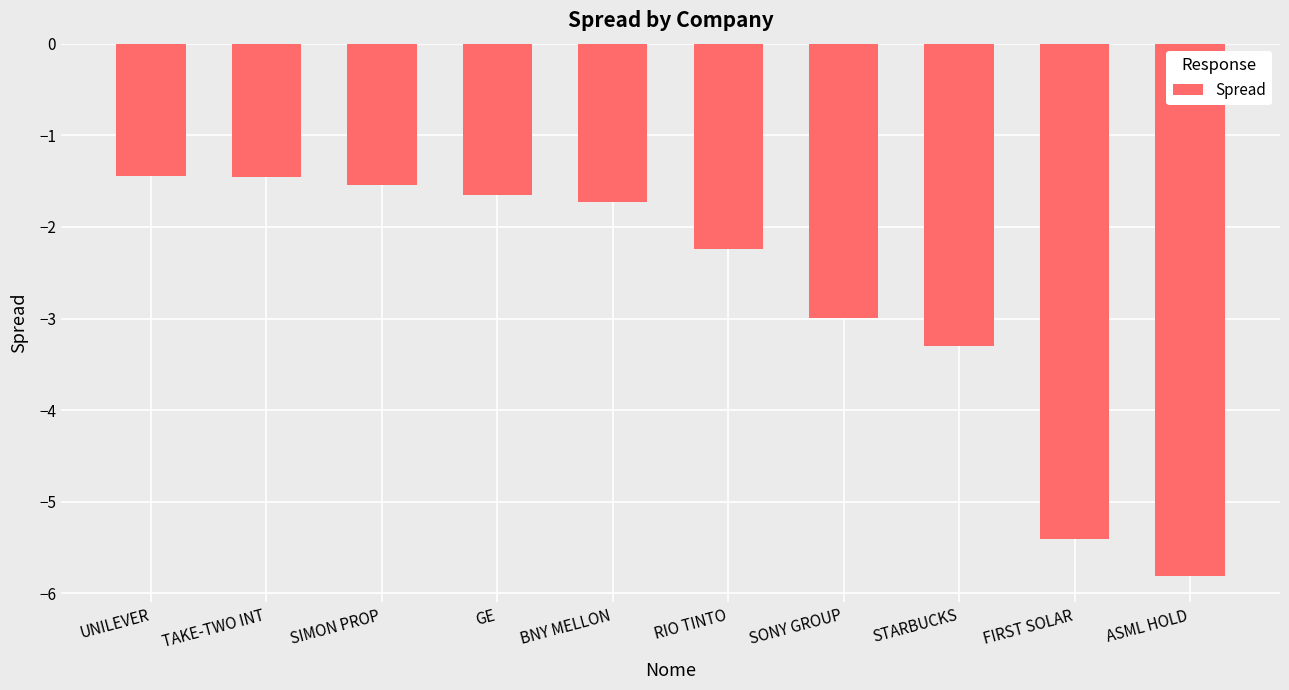

What value does the data have at RIO TINTO?

-2.2